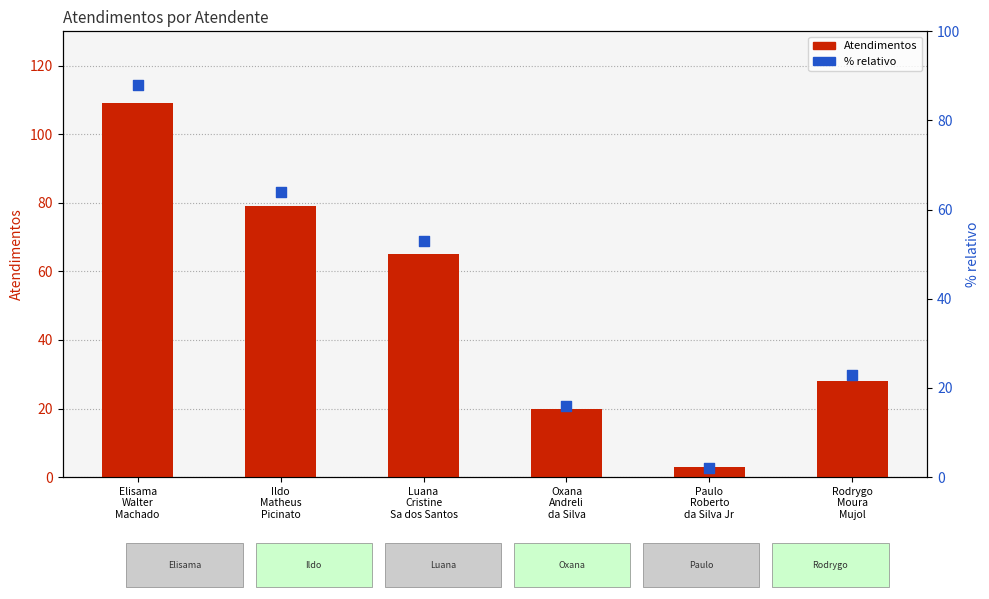

At which category is the sum across all series the highest?

Elisama
Walter
Machado